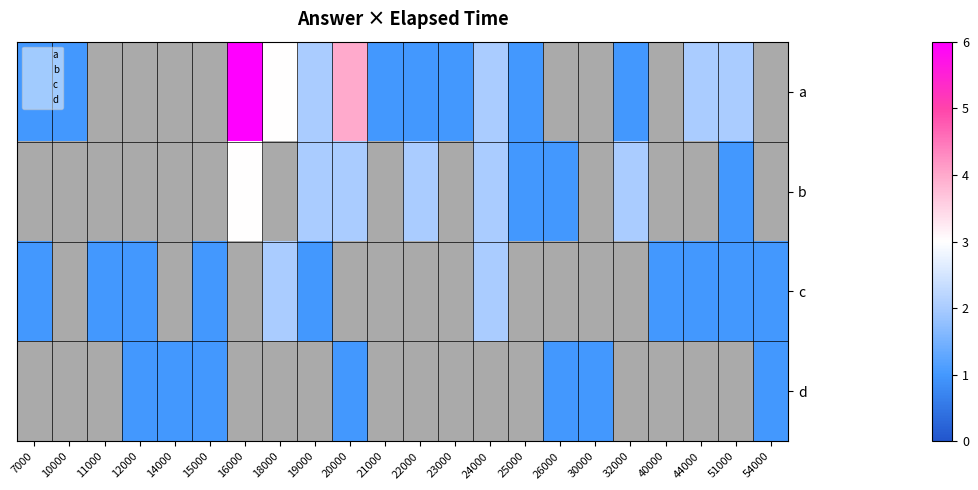

At which category does the chart reach its peak across all series?

16000